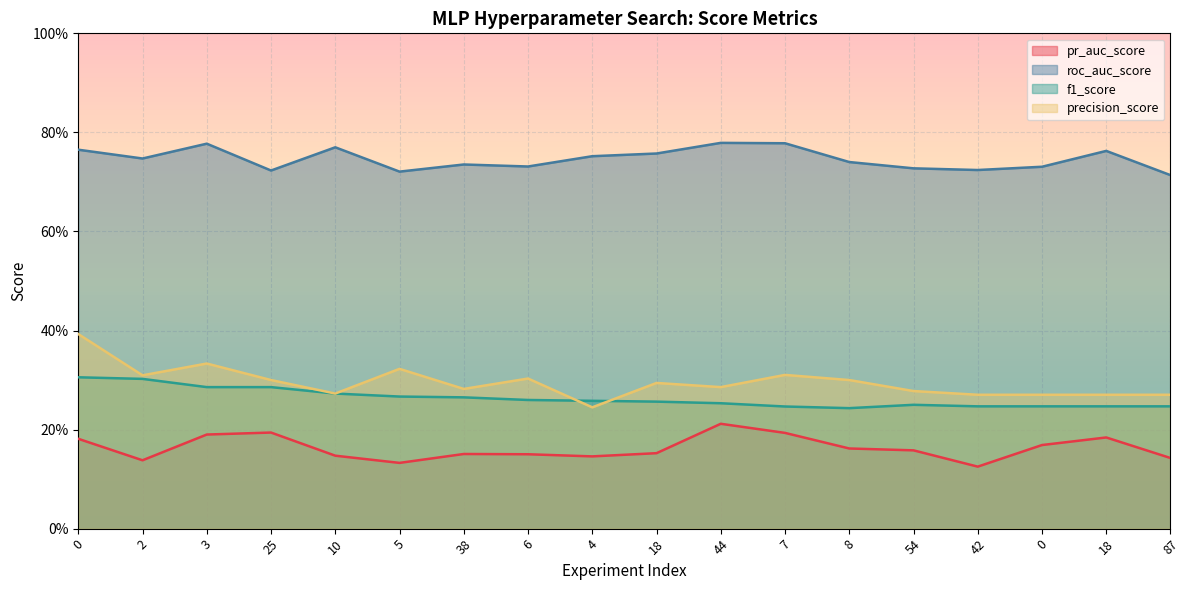

What is the label of the 6th point from the left?

5